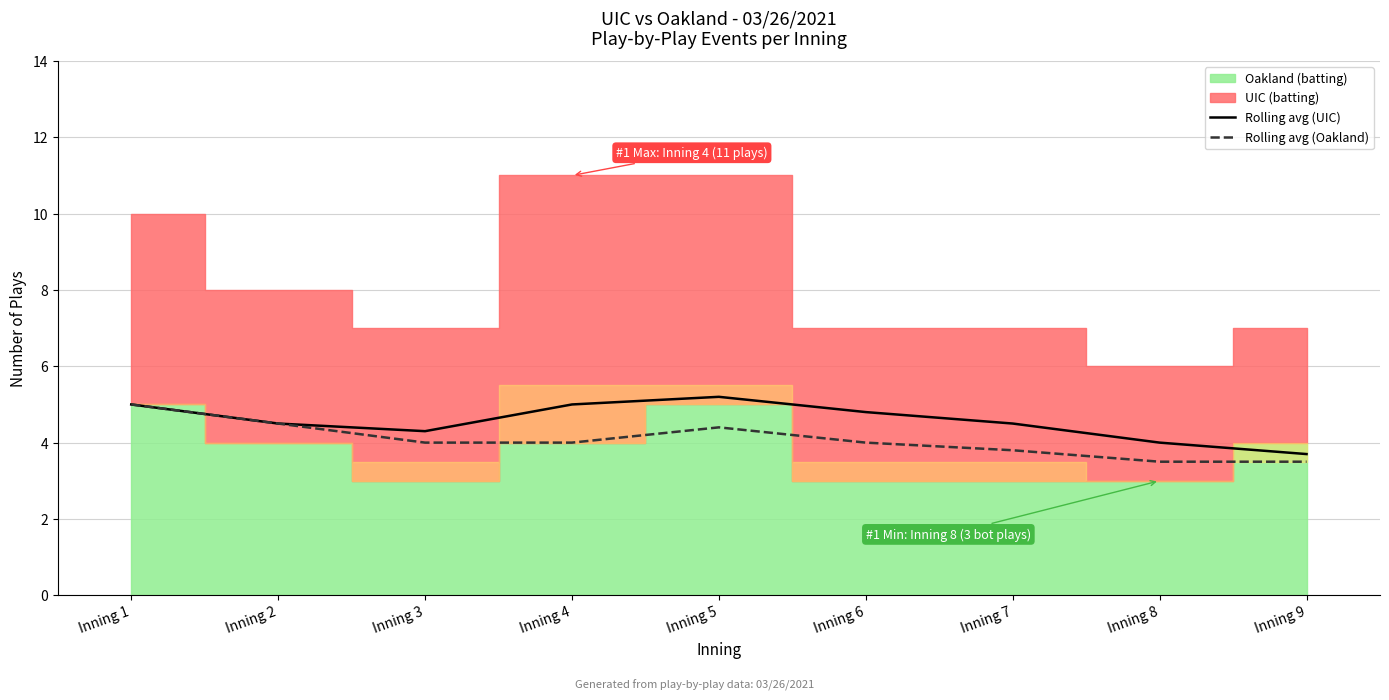

What is the highest value of the Rolling avg (Oakland) series?

5.0